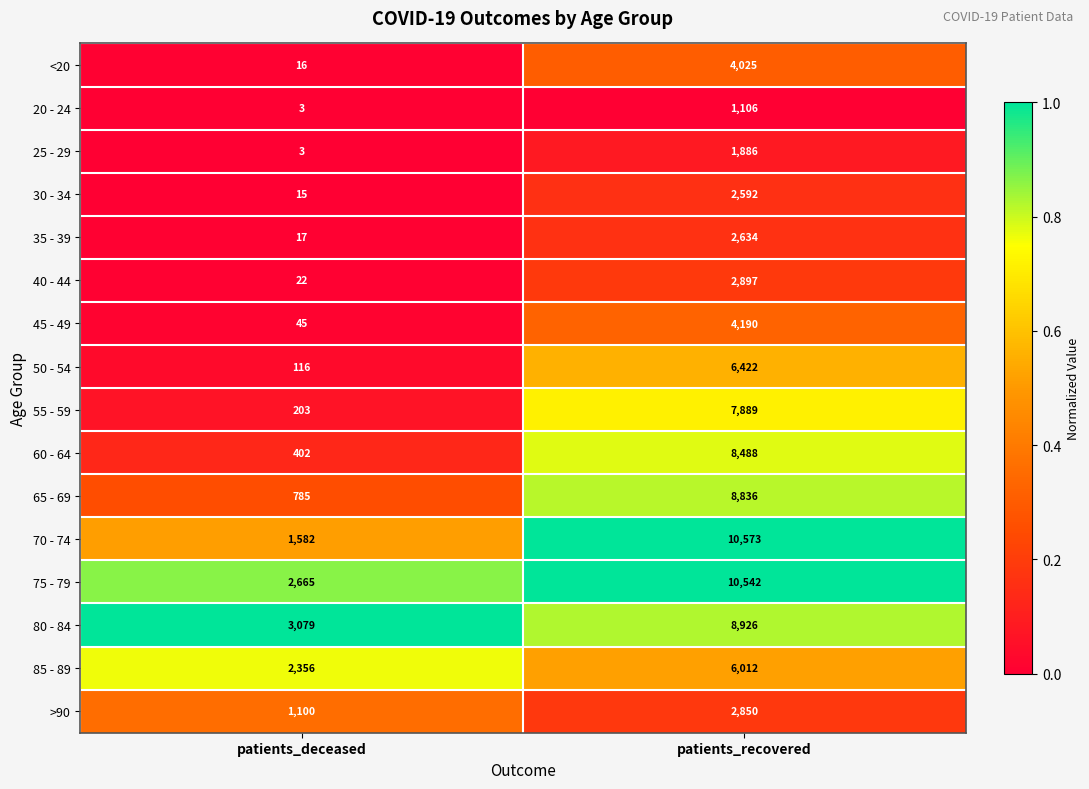

What is the spread (max minus min) of values at patients_deceased?

3076